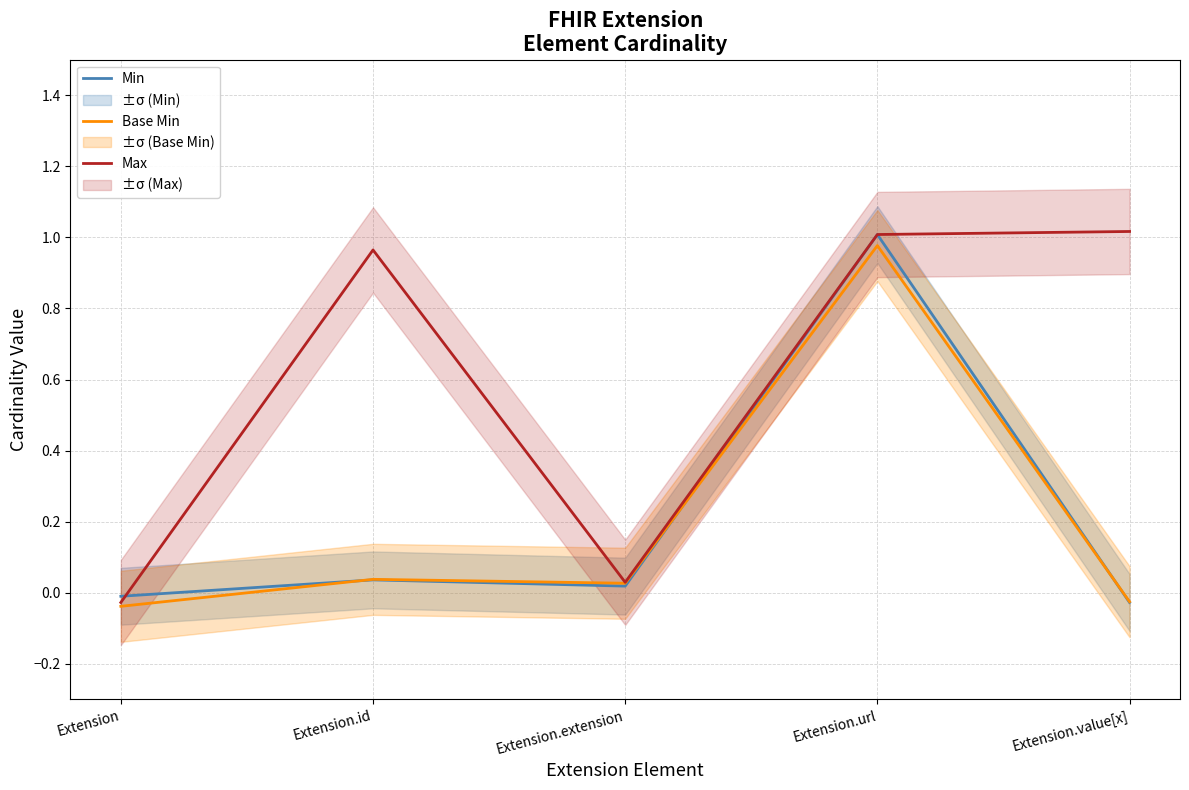

How many categories are shown in the chart?

5